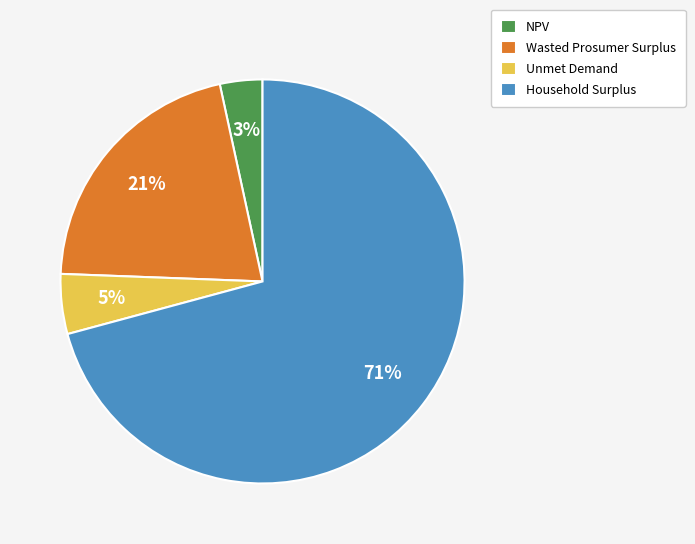

What percentage is the Unmet Demand slice, to the nearest percent?

5%